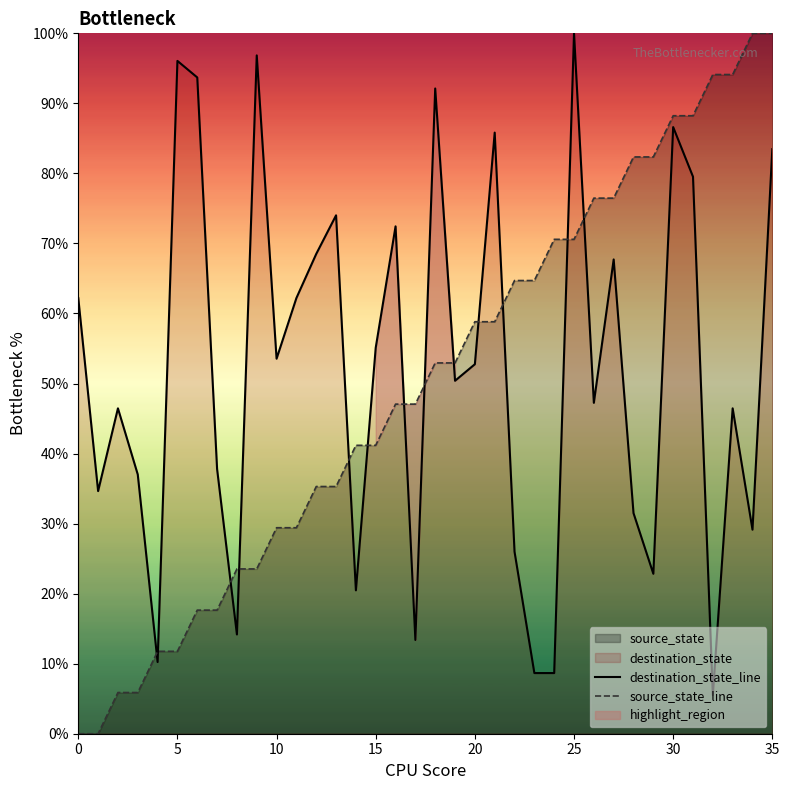

Which series has the largest range (max minus min)?

source_state_line